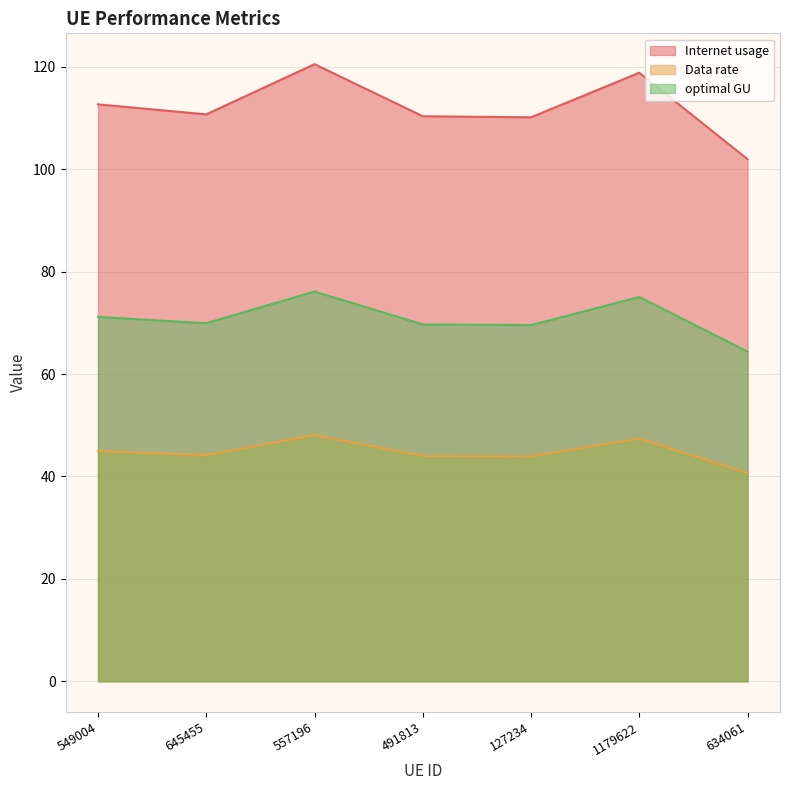

How many interior local valleys does the optimal GU series have?

2